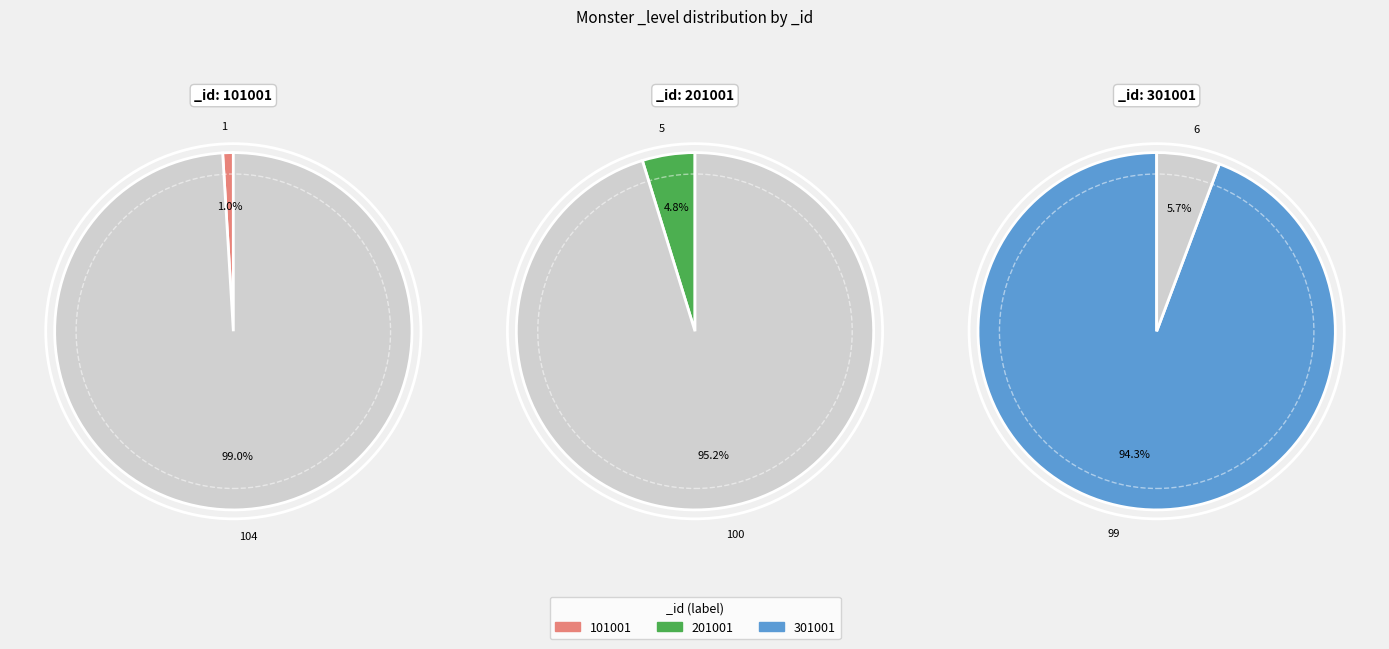

The 301001 slice represents 94% of the pie. True or false?

True